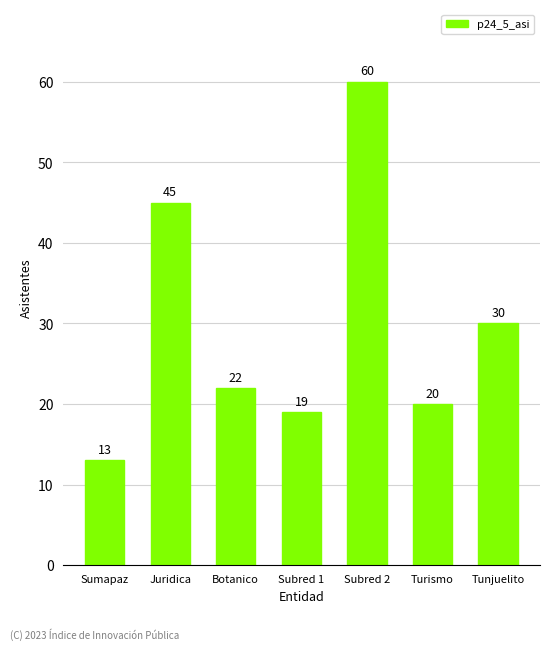

Which has a higher value, Tunjuelito or Juridica?

Juridica